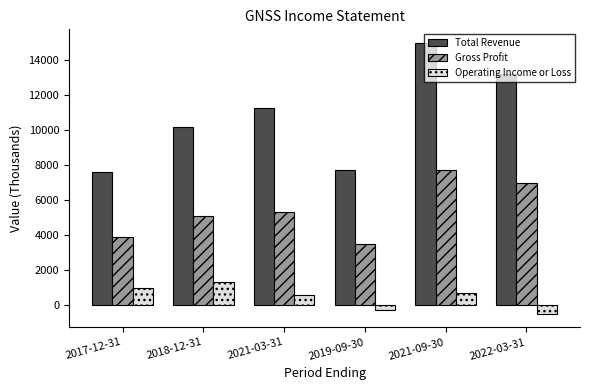

Are the bars grouped side by side (vs. stacked)?

Yes